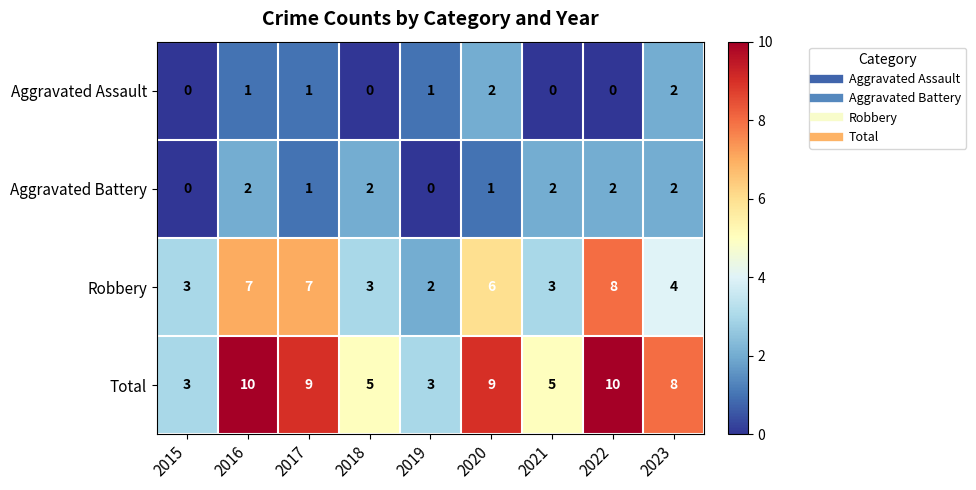

What is the difference between the maximum and minimum values in the Total series?

7